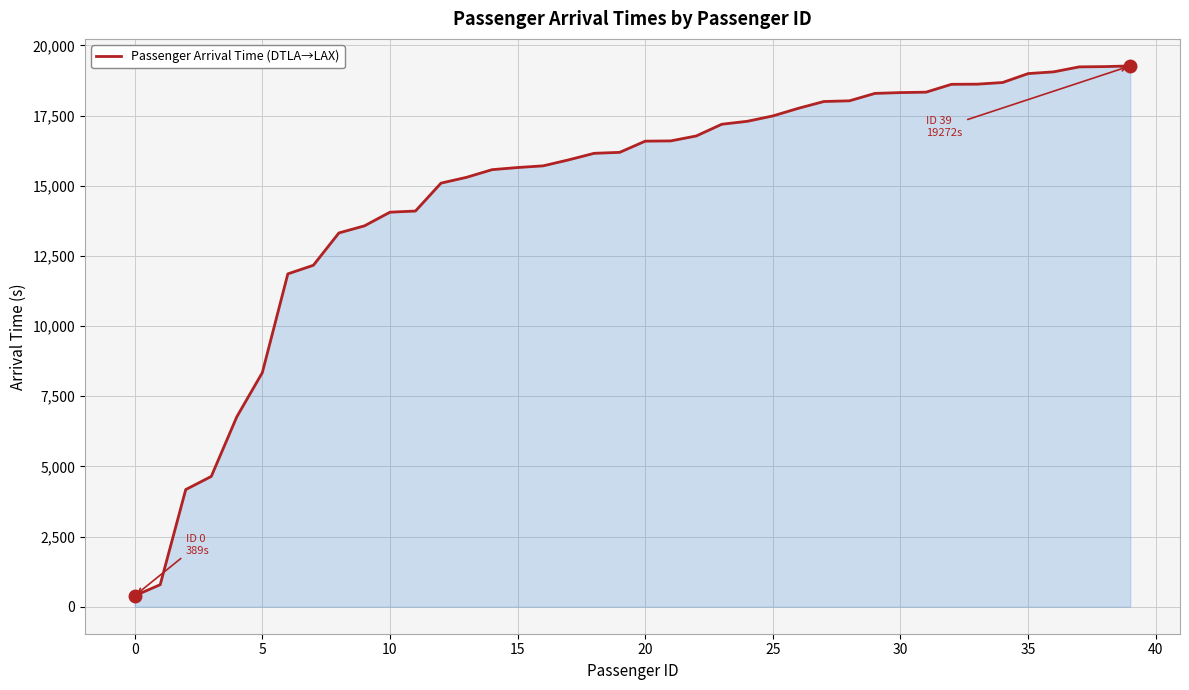

What is the maximum value shown in the chart?

19272